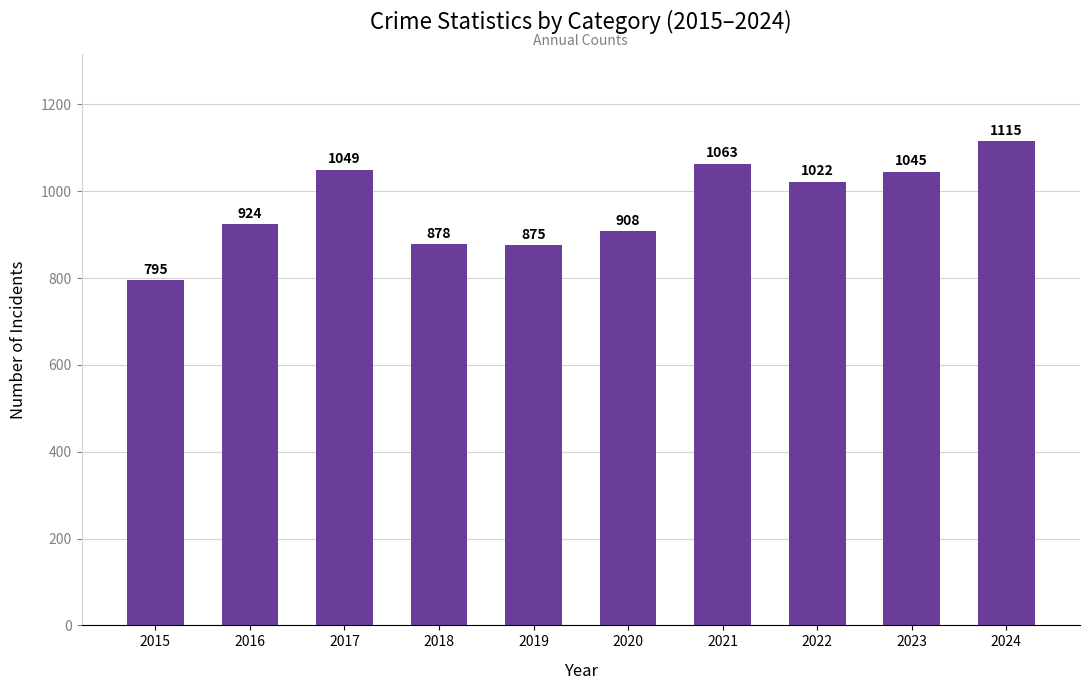

Which has a higher value, 2018 or 2021?

2021